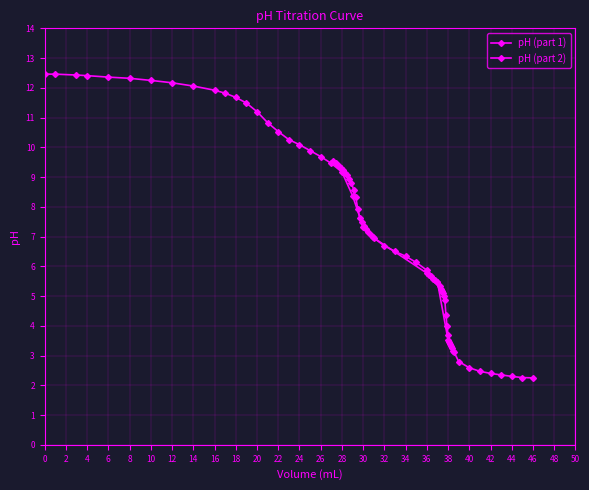

True or false: pH (part 2) has a value of 15.0 at 18.

False